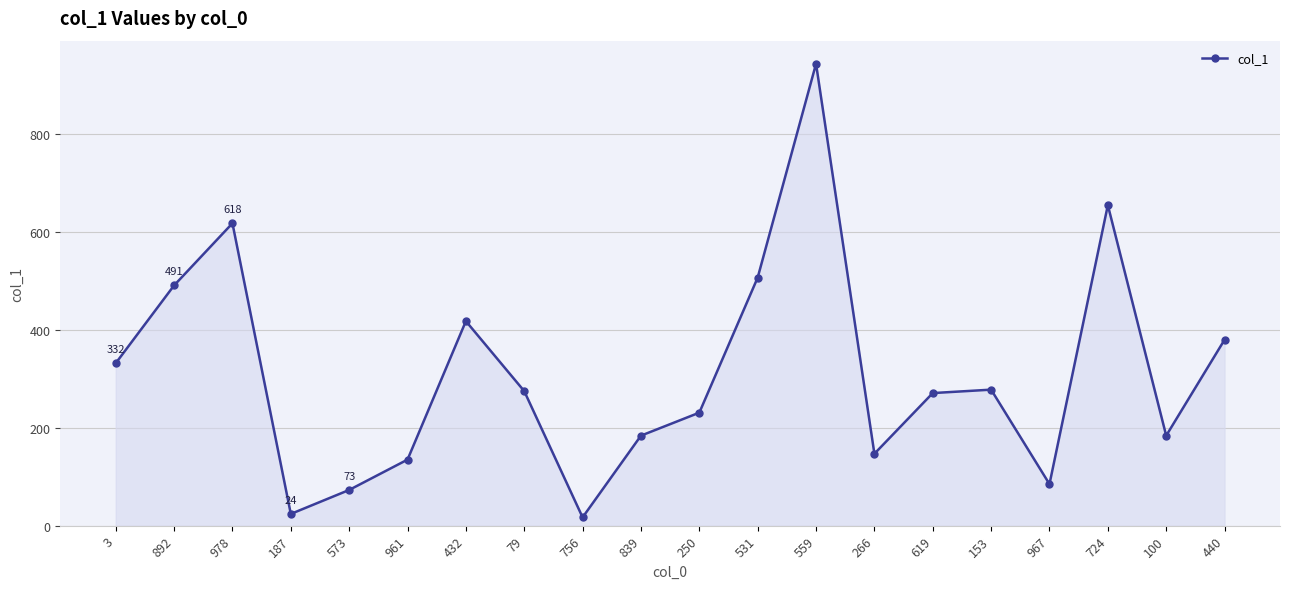

What is the sum of all values?

6249